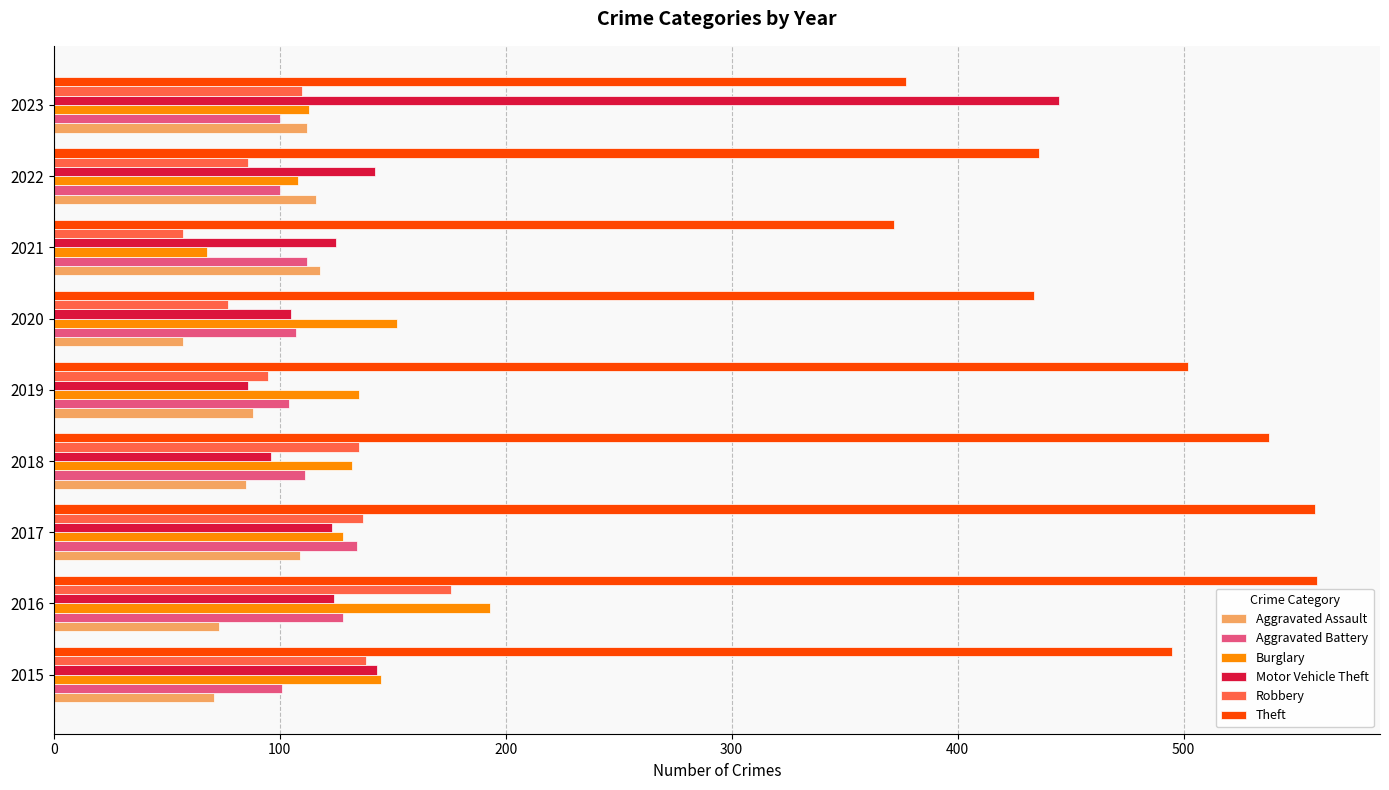

What is the average value of the Aggravated Assault series?

92